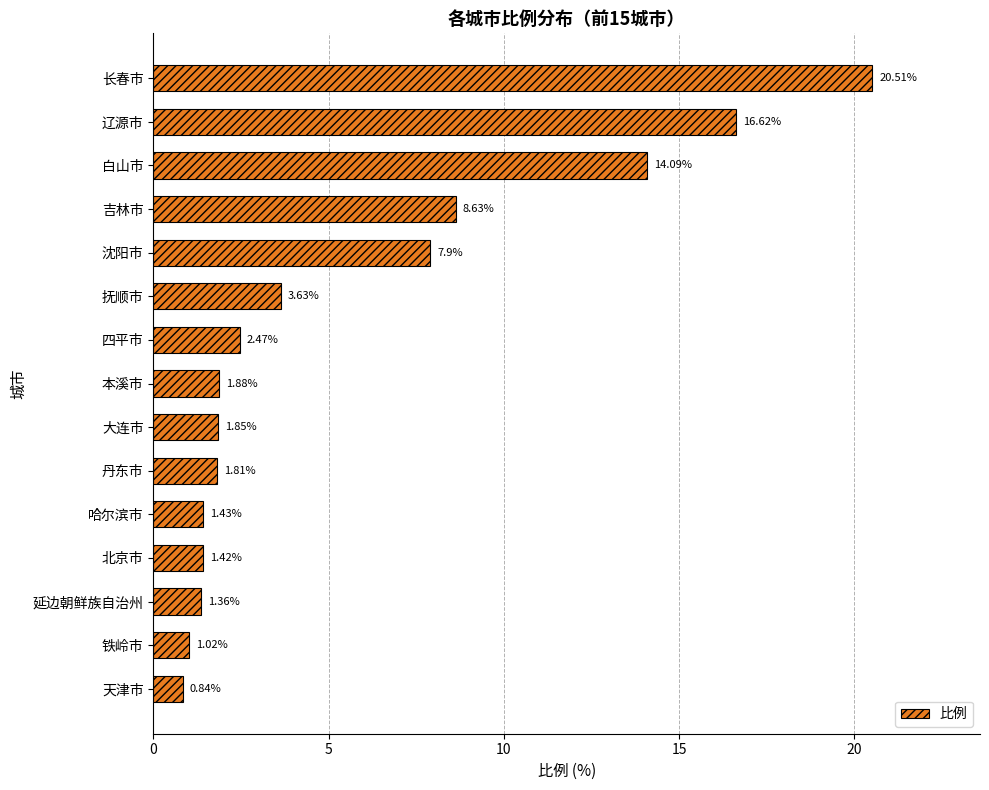

Where is the data nearest to the value 10?

吉林市